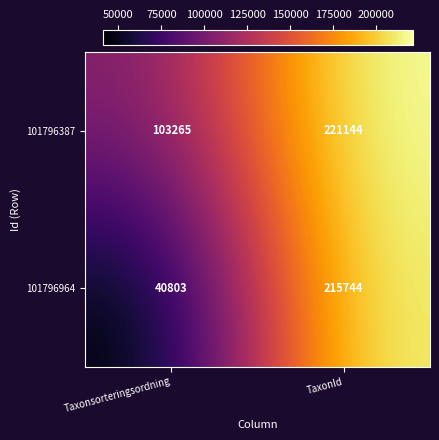

What is the greatest value displayed?

221144